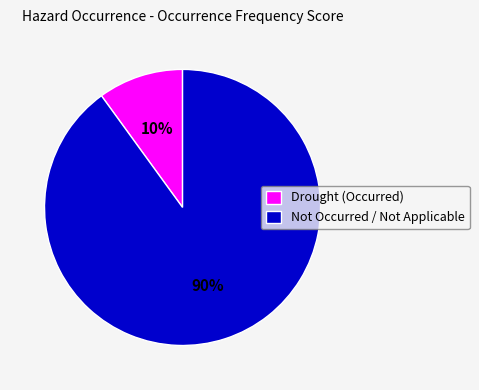

Is the sum of Drought (Occurred) and Not Occurred / Not Applicable greater than half?

Yes